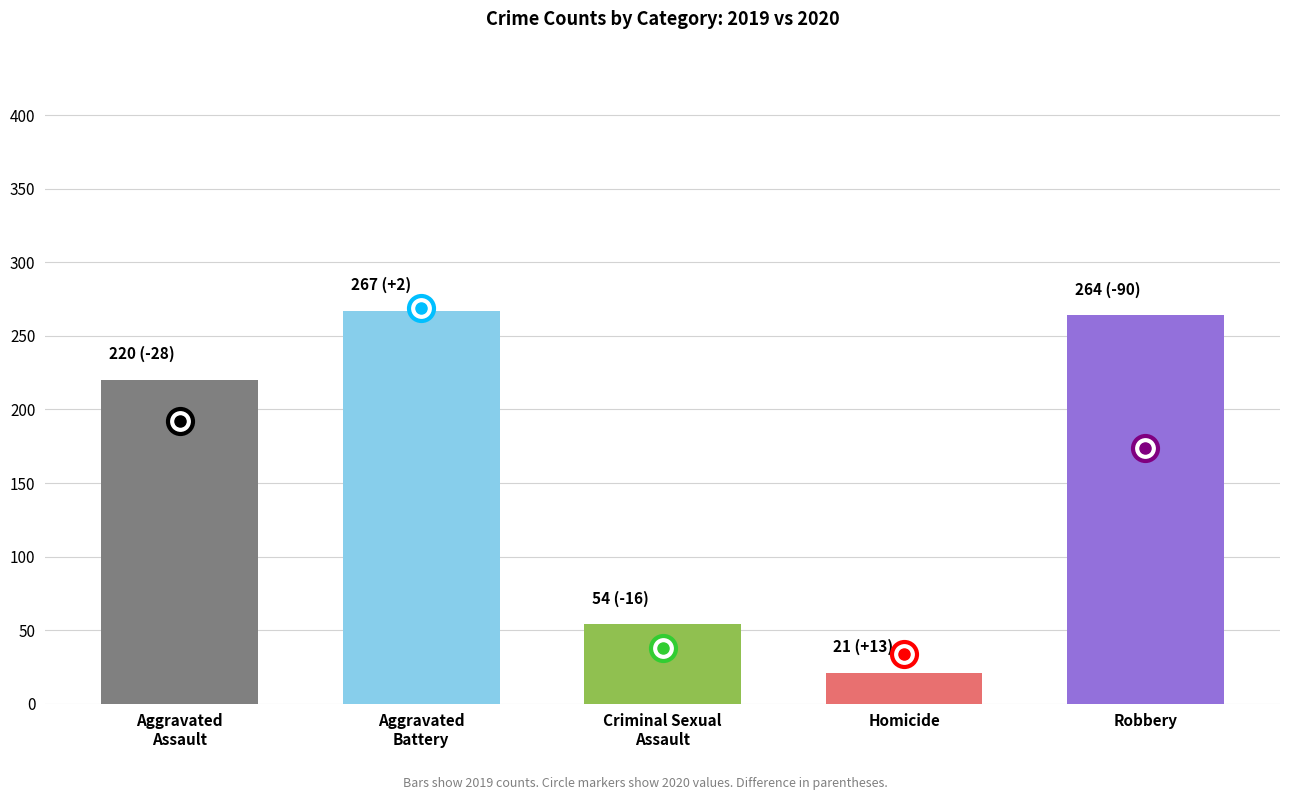

At which category does the chart reach its minimum across all series?

Homicide